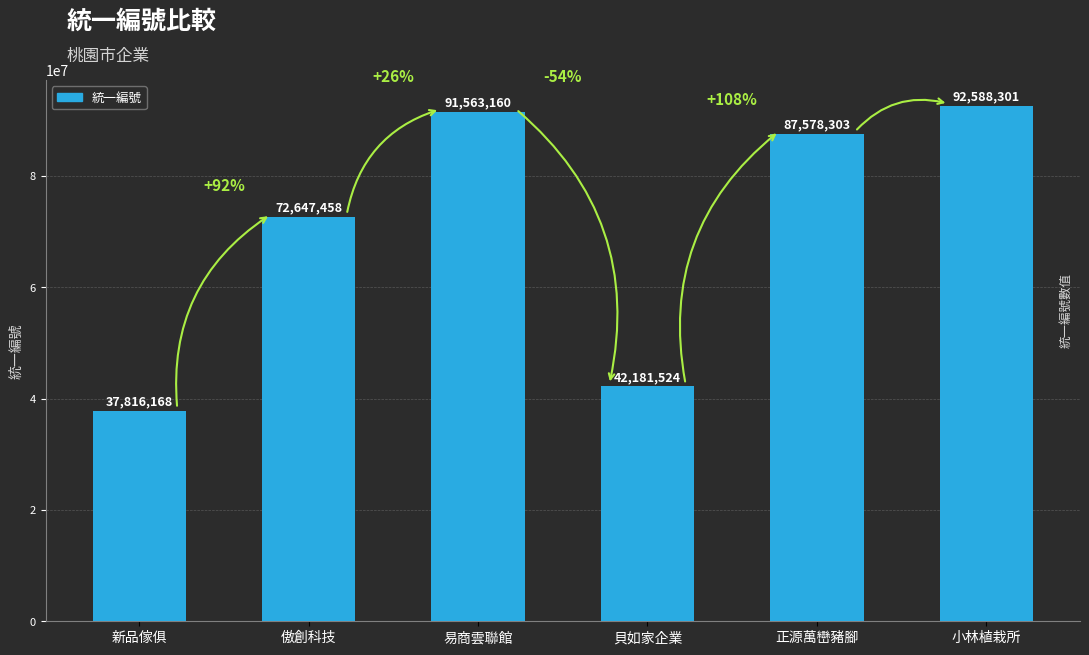

What is the change in value from 傲創科技 to 正源萬巒豬腳?

+14930845